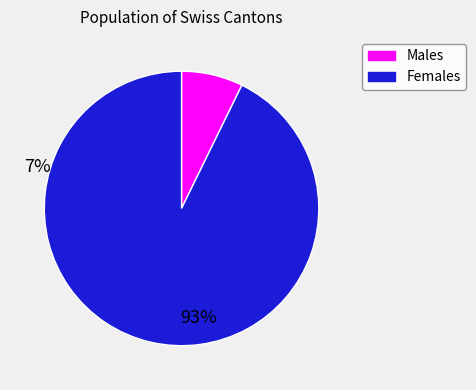

How many segments does this pie chart have?

2